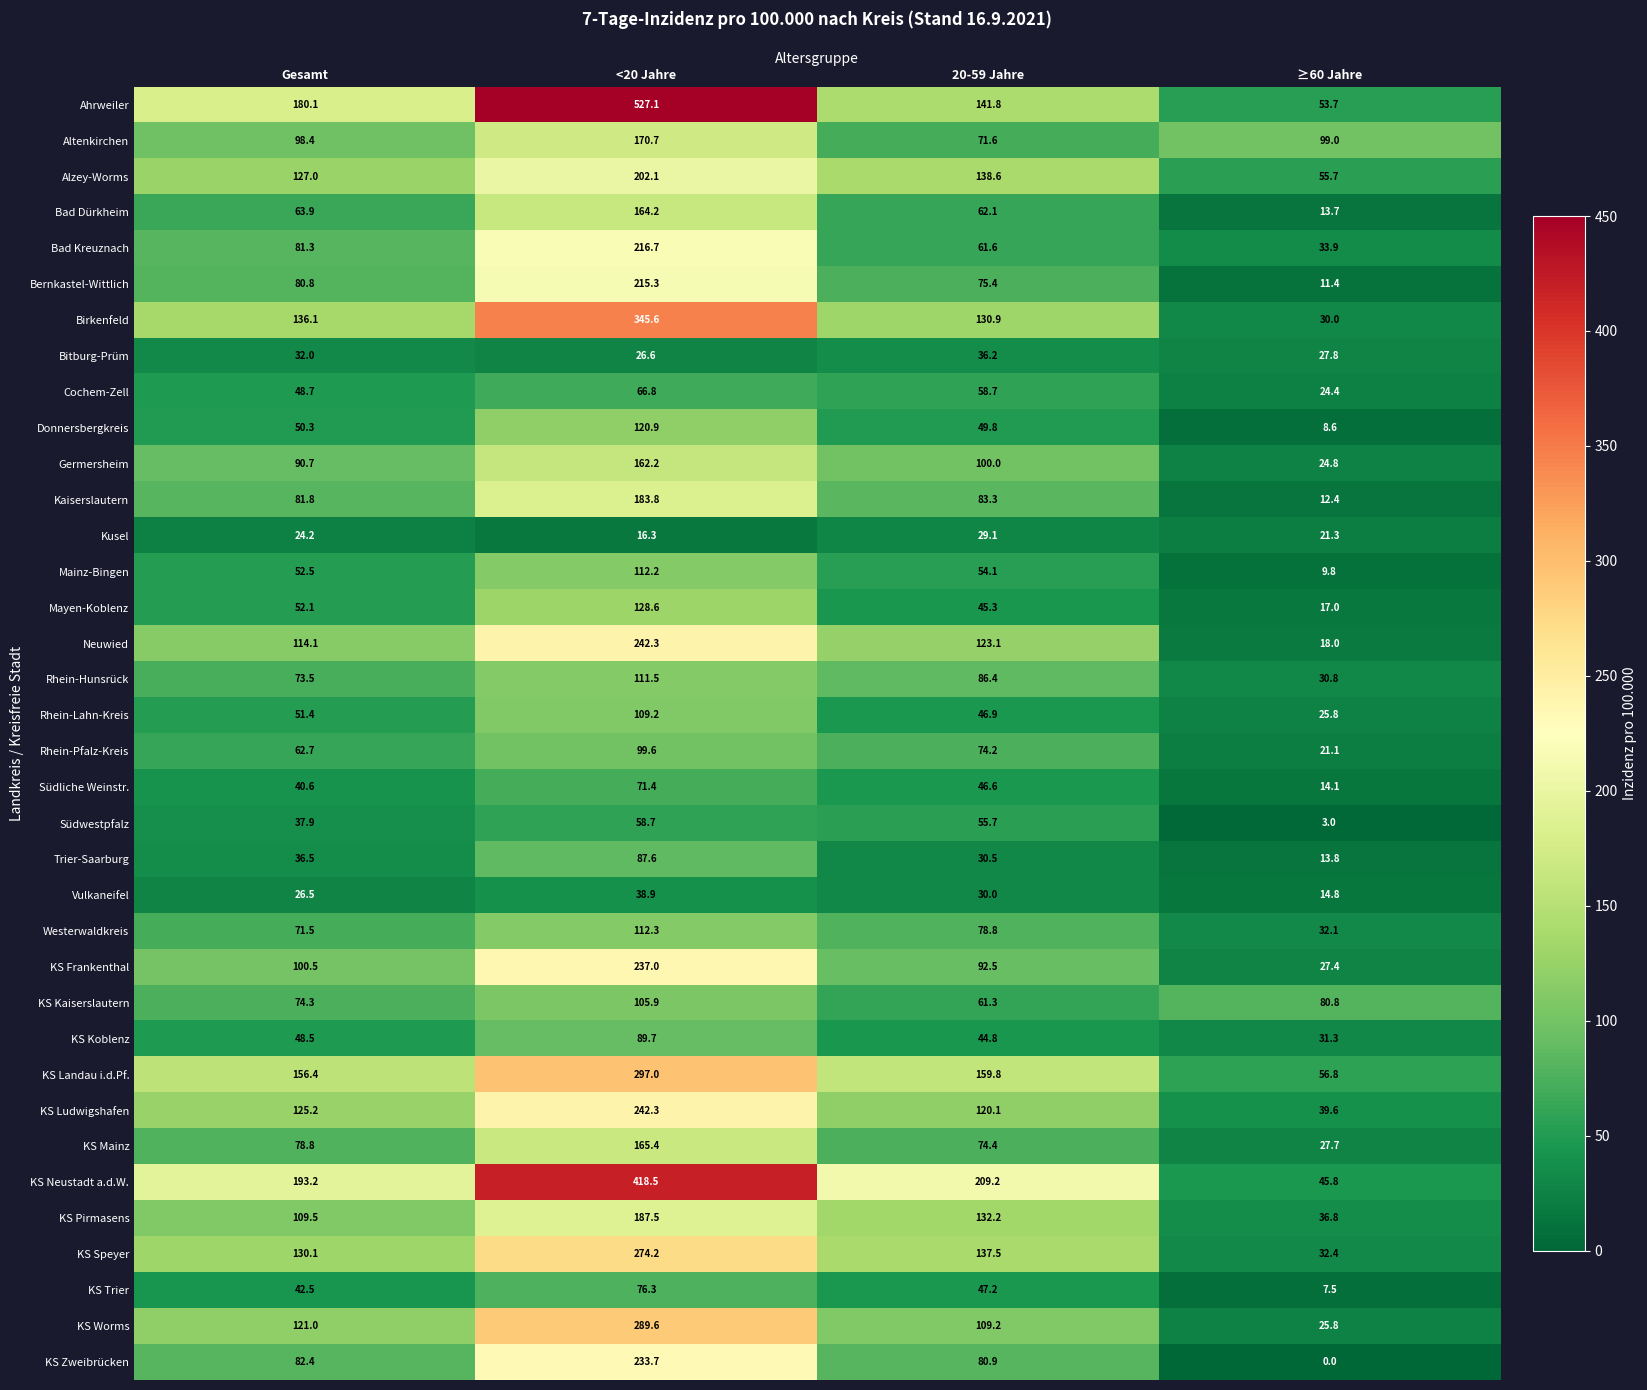

Rank the categories by Neuwied value from lowest to highest.

≥60 Jahre, Gesamt, 20-59 Jahre, <20 Jahre